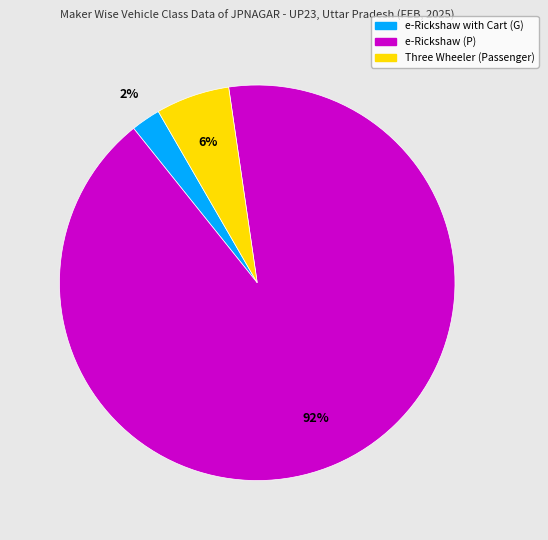

Is Three Wheeler (Passenger) the majority of the pie?

No